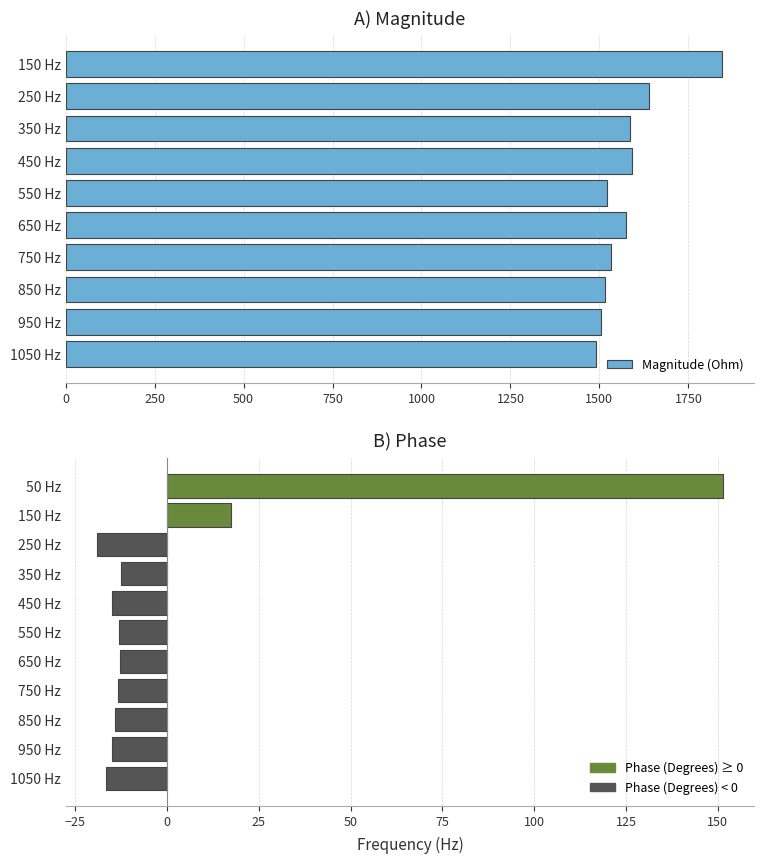

What is the value of the 1st bar from the left?

151.5